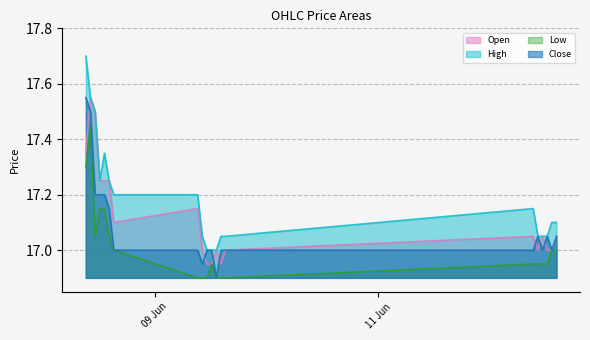

What is the maximum value for High?

17.7